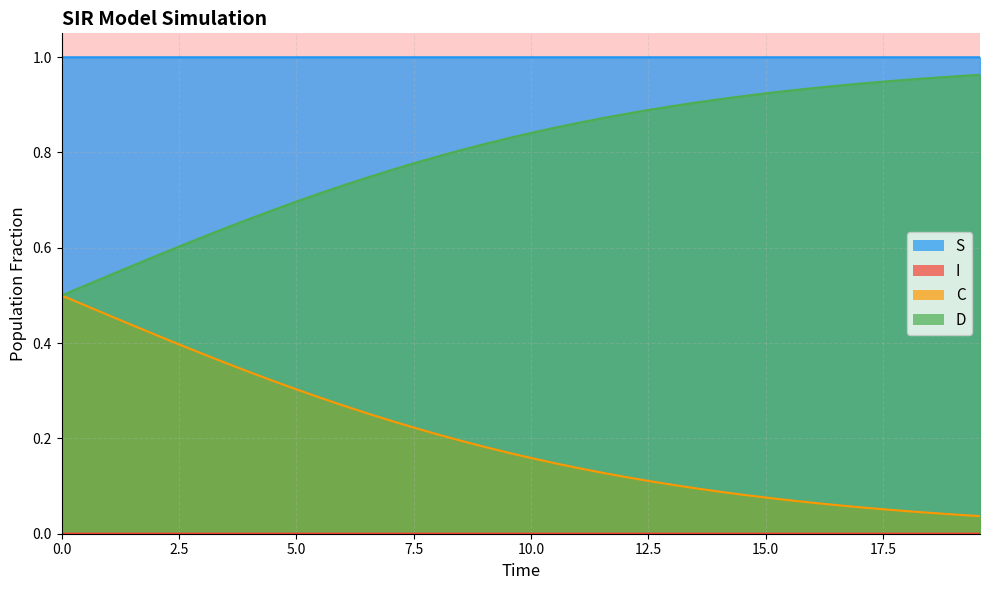

What is the value of the S point at the 23rd from the left?

1.0